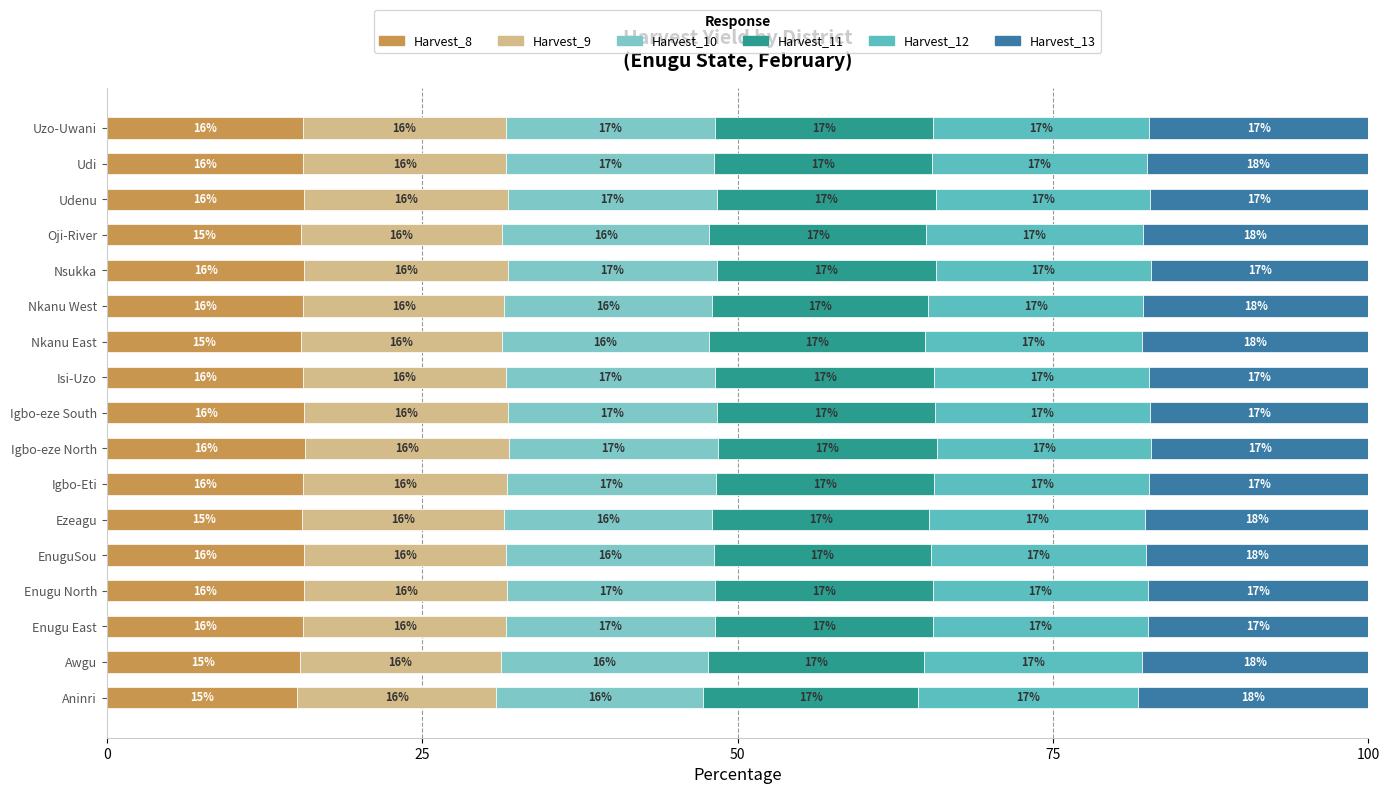

Count the number of data series in this chart.

6